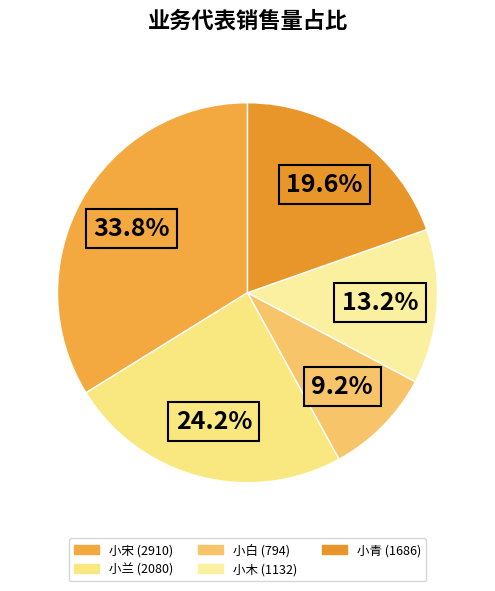

To the nearest percent, what portion does 小白 represent?

9%